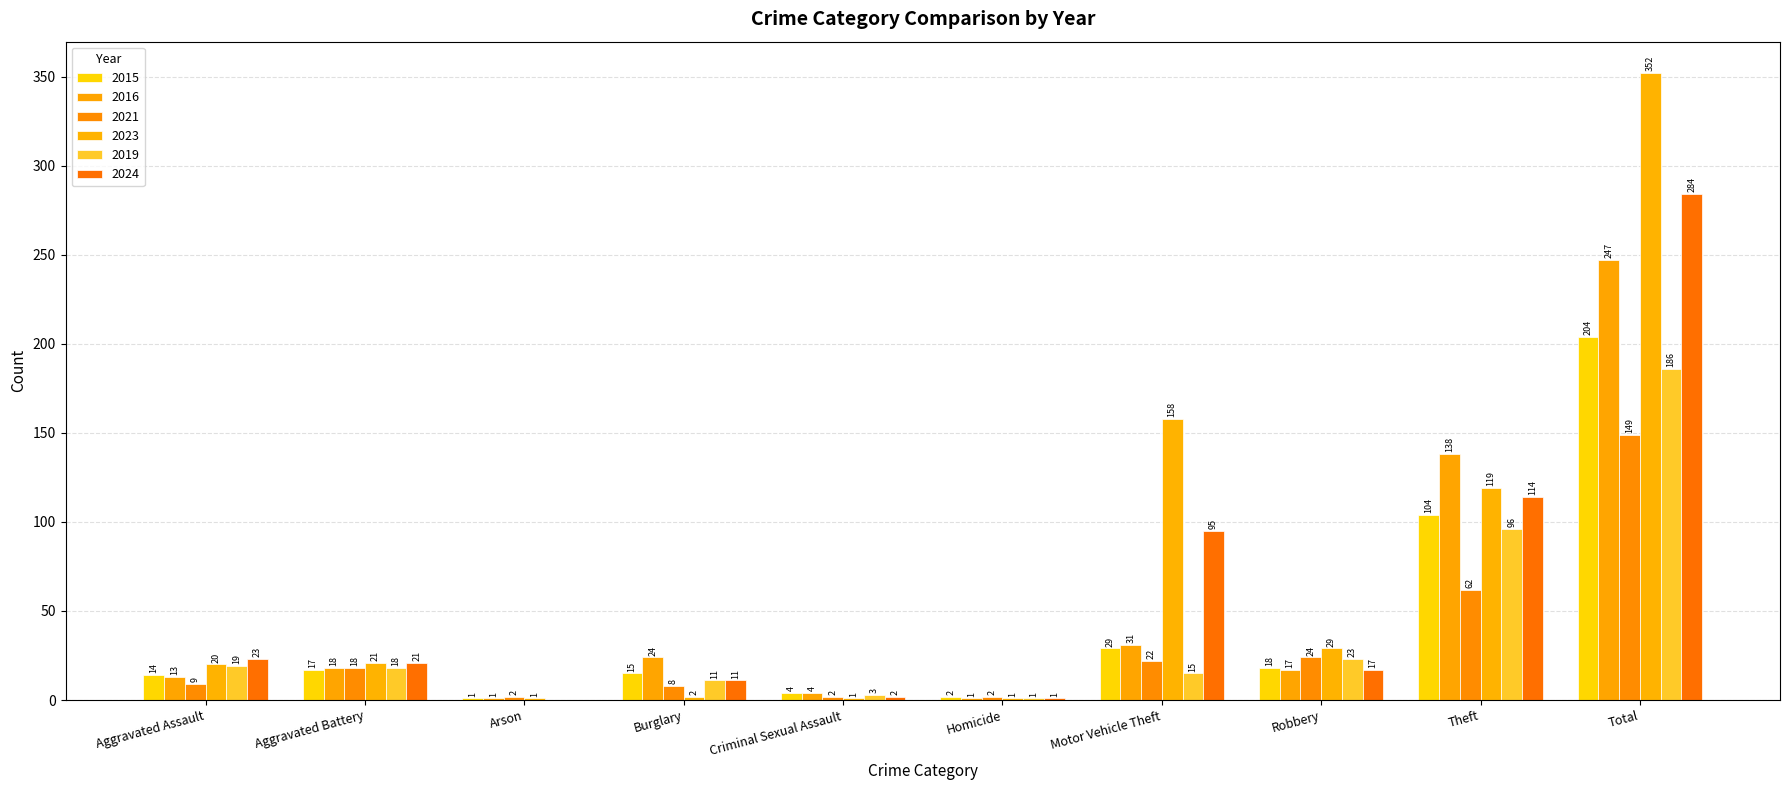

Reading right to left, what are all the values shown in this chart?

2015: Total=204	Theft=104	Robbery=18	Motor Vehicle Theft=29	Homicide=2	Criminal Sexual Assault=4	Burglary=15	Arson=1	Aggravated Battery=17	Aggravated Assault=14
2016: Total=247	Theft=138	Robbery=17	Motor Vehicle Theft=31	Homicide=1	Criminal Sexual Assault=4	Burglary=24	Arson=1	Aggravated Battery=18	Aggravated Assault=13
2021: Total=149	Theft=62	Robbery=24	Motor Vehicle Theft=22	Homicide=2	Criminal Sexual Assault=2	Burglary=8	Arson=2	Aggravated Battery=18	Aggravated Assault=9
2023: Total=352	Theft=119	Robbery=29	Motor Vehicle Theft=158	Homicide=1	Criminal Sexual Assault=1	Burglary=2	Arson=1	Aggravated Battery=21	Aggravated Assault=20
2019: Total=186	Theft=96	Robbery=23	Motor Vehicle Theft=15	Homicide=1	Criminal Sexual Assault=3	Burglary=11	Arson=0	Aggravated Battery=18	Aggravated Assault=19
2024: Total=284	Theft=114	Robbery=17	Motor Vehicle Theft=95	Homicide=1	Criminal Sexual Assault=2	Burglary=11	Arson=0	Aggravated Battery=21	Aggravated Assault=23